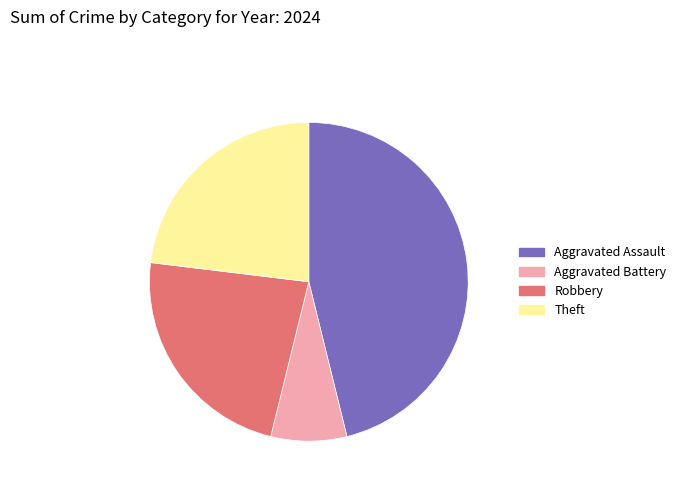

Do Aggravated Assault and Robbery together represent more than half of the pie?

Yes